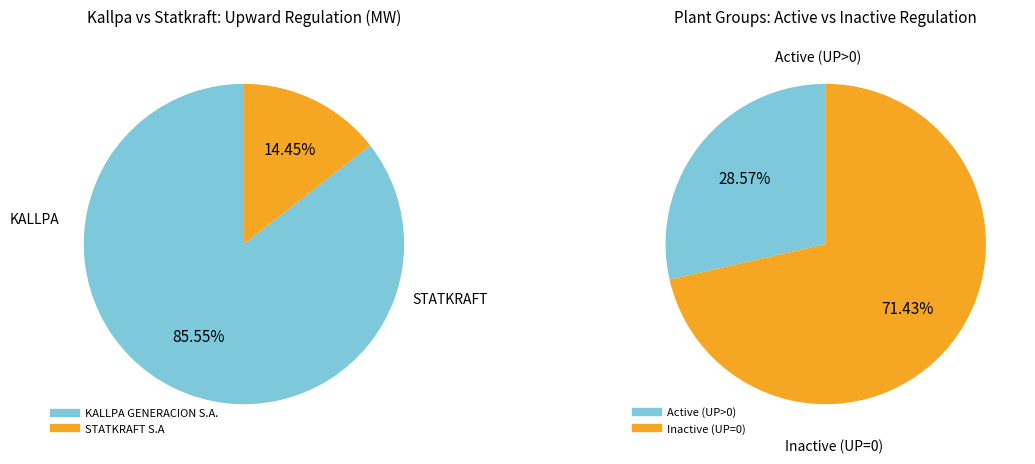

Is it true that 6 is 1% of the pie?

False